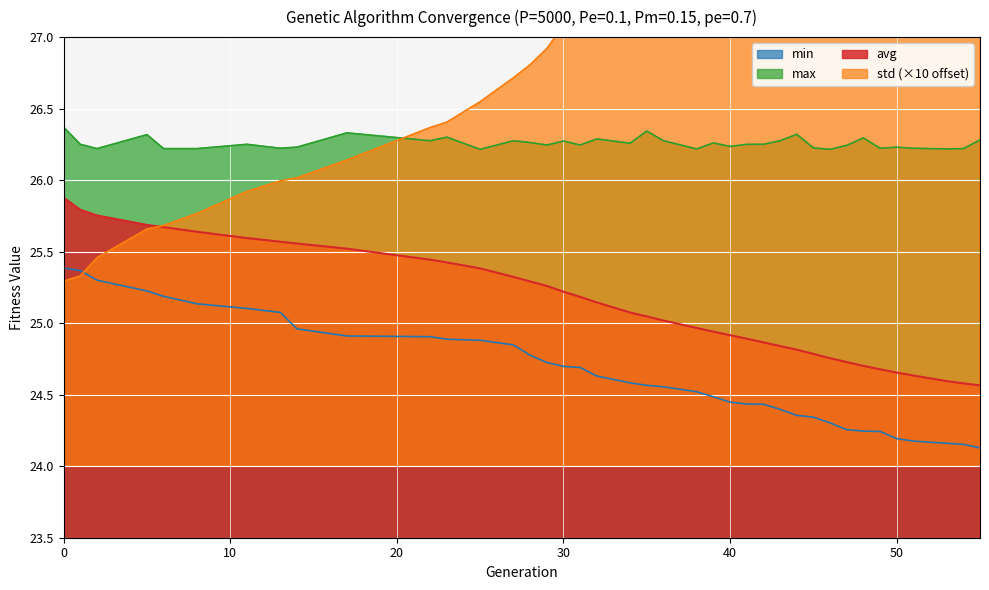

Which series has the widest spread of values?

std